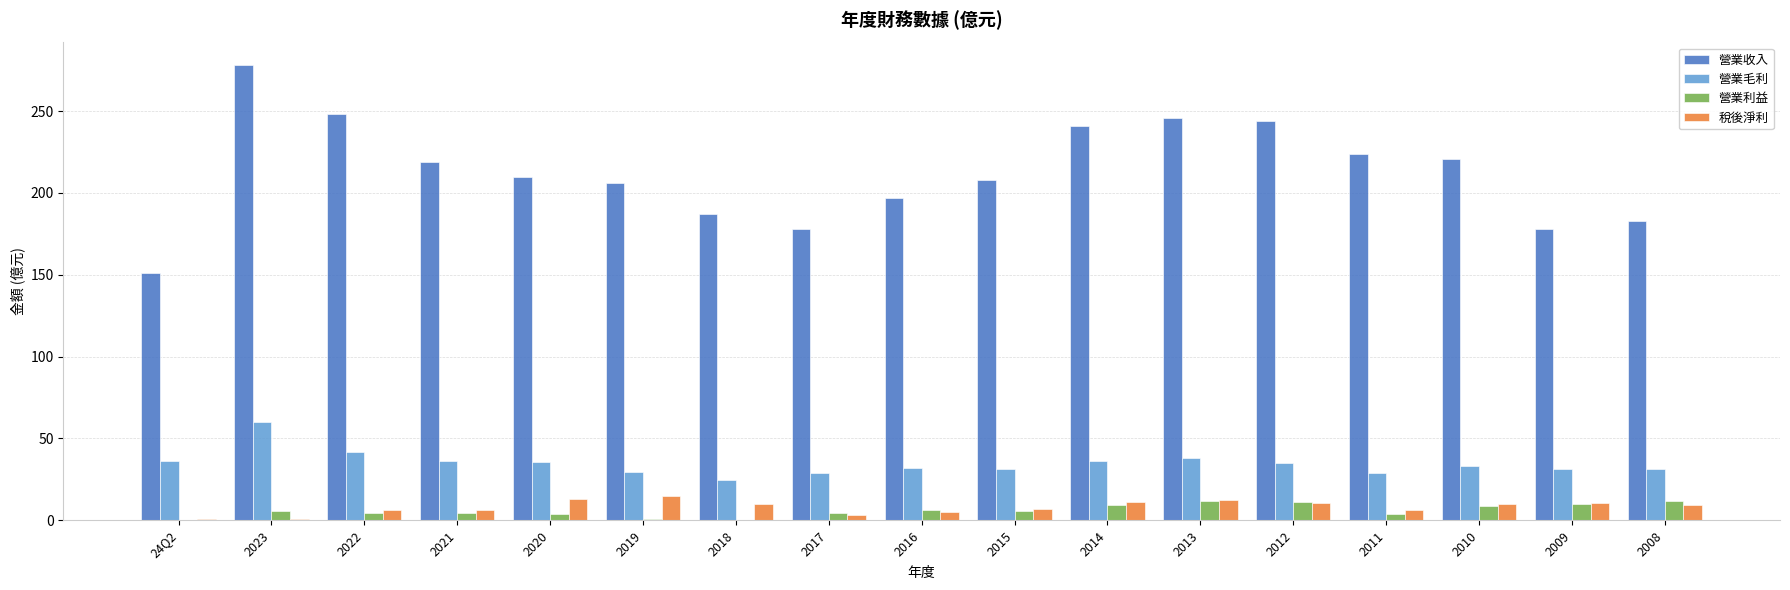

True or false: 營業毛利 has a value of 20.1 at 2008.

False